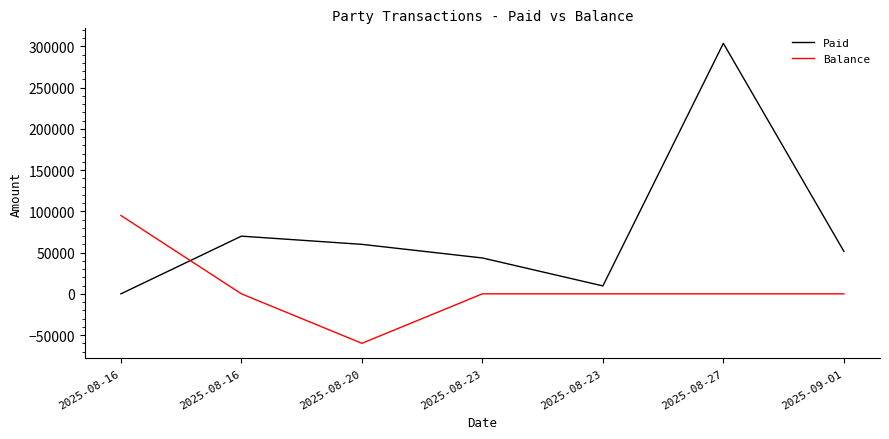

Is this an area chart (filled region under the line)?

No